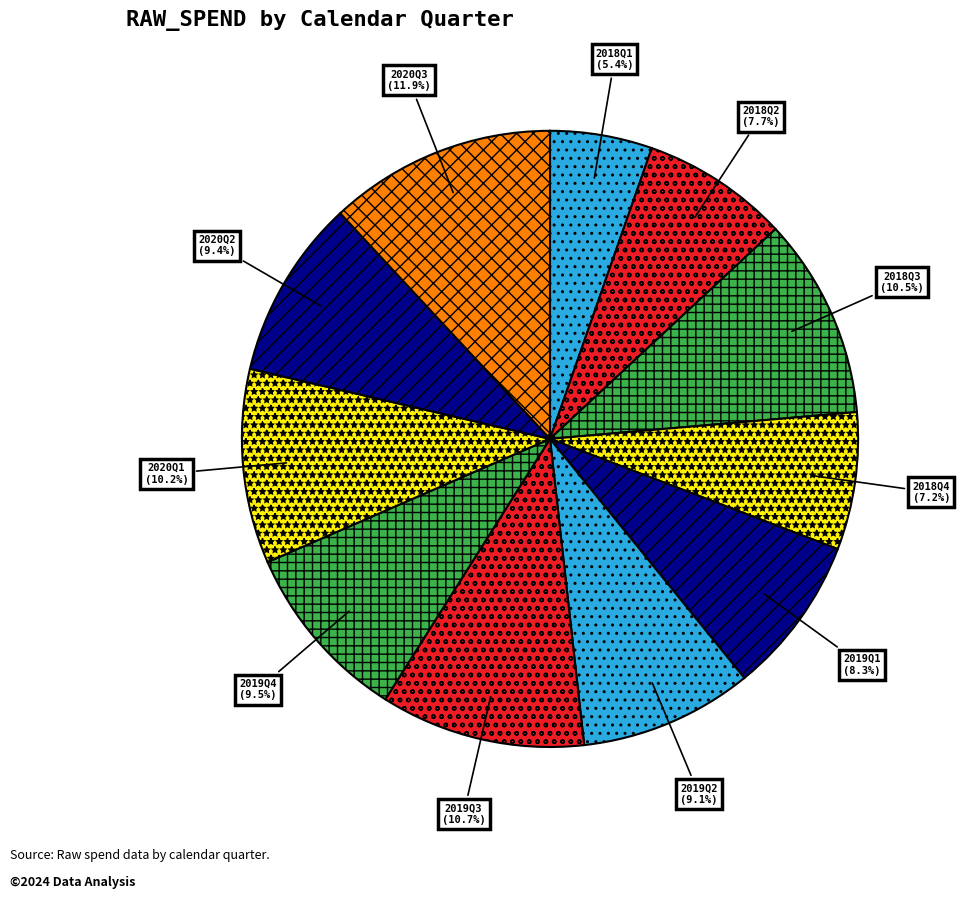

Which slice is the largest?

2020Q3